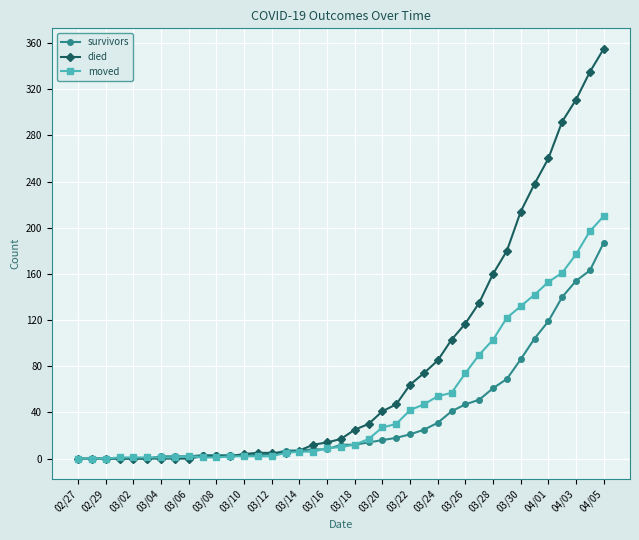

What is the maximum value for moved?

210